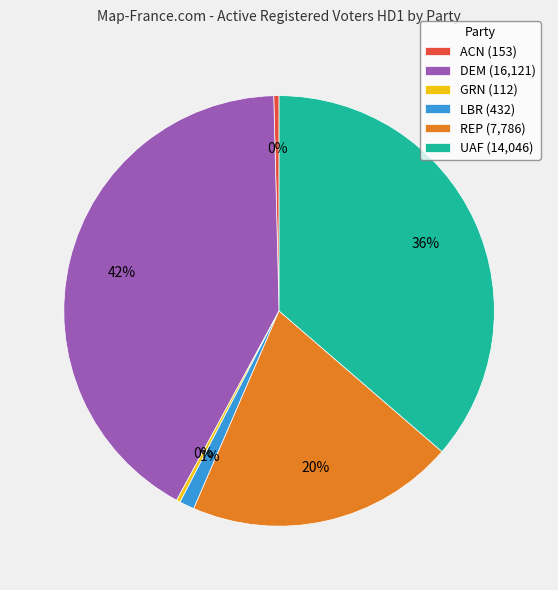

Do REP (7,786) and GRN (112) together represent more than half of the pie?

No